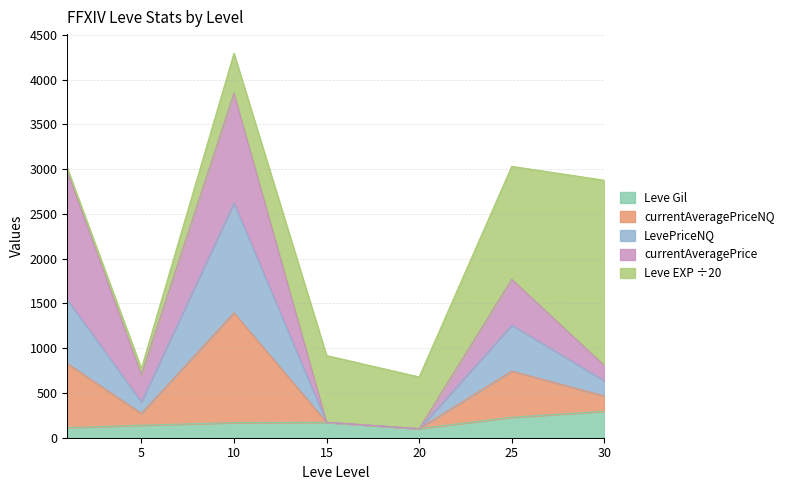

Does the chart have visible grid lines?

Yes